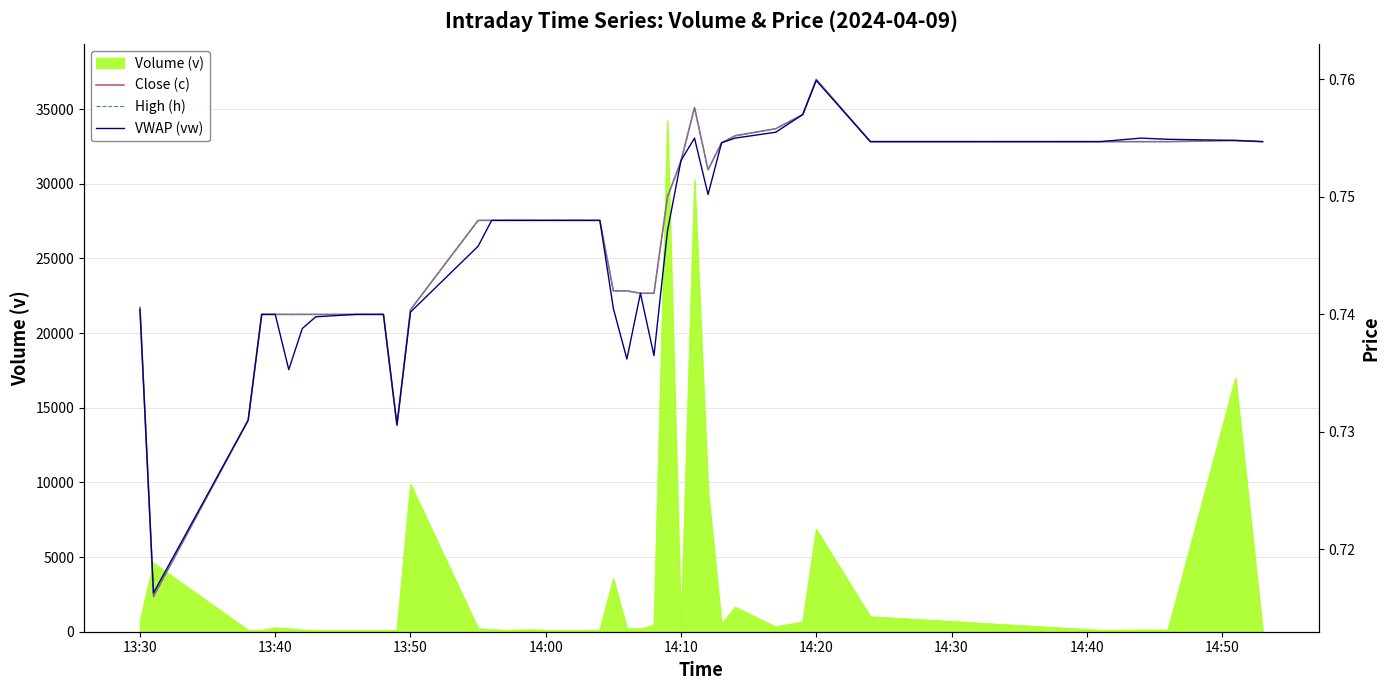

The value of Volume (v) at 13:50 is 16792. True or false?

False